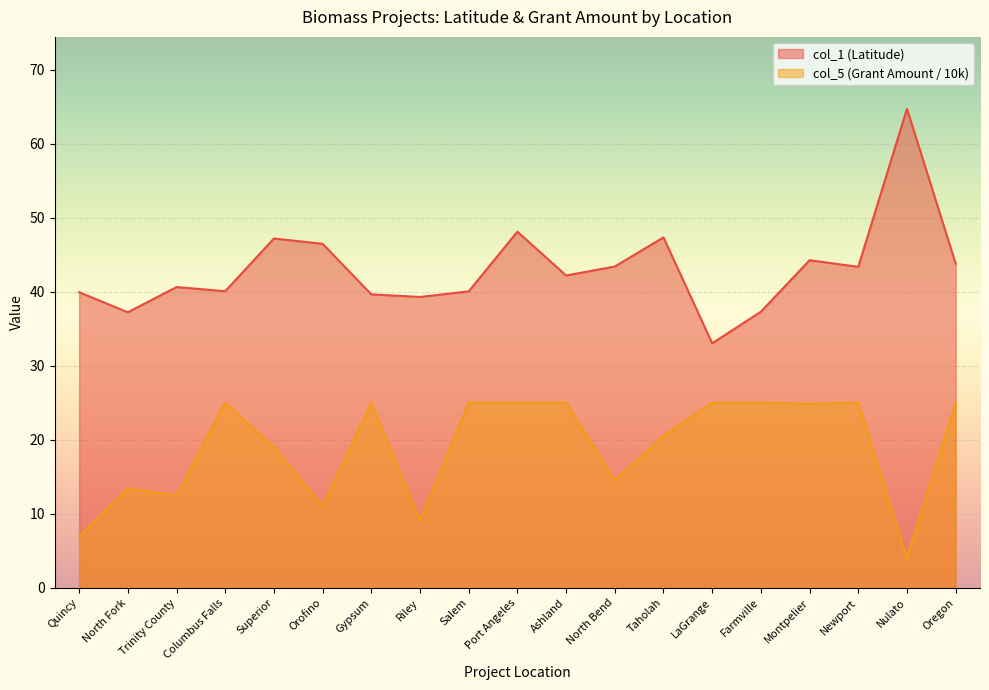

How many lines are shown in the chart?

2